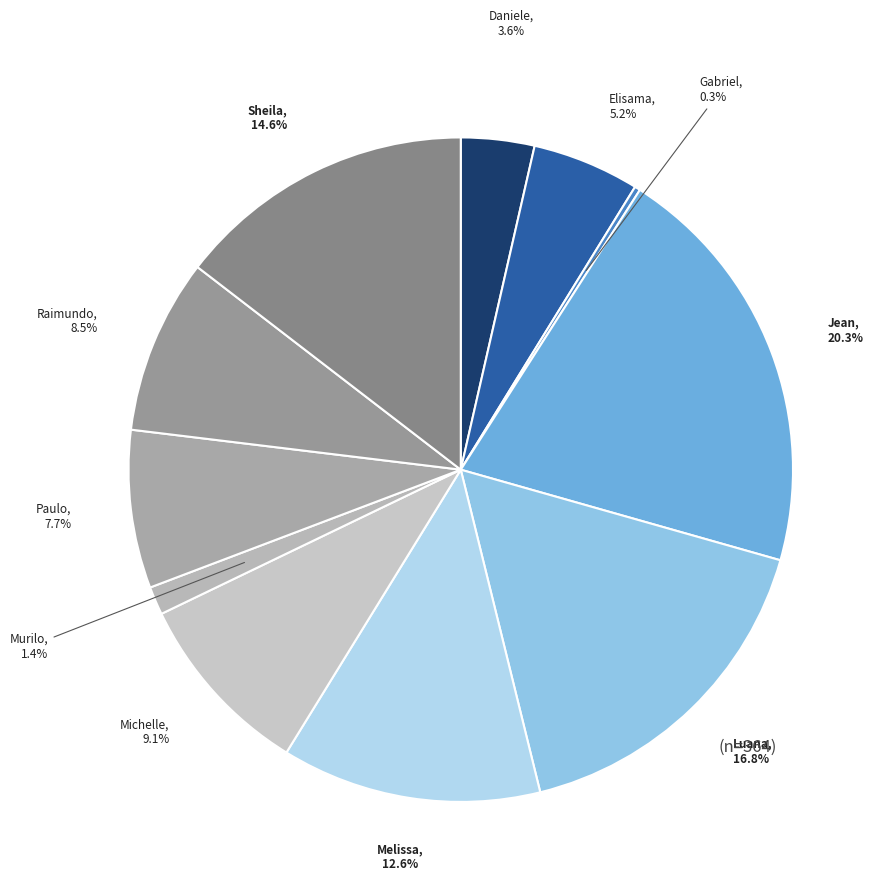

Count the number of slices in the pie.

11